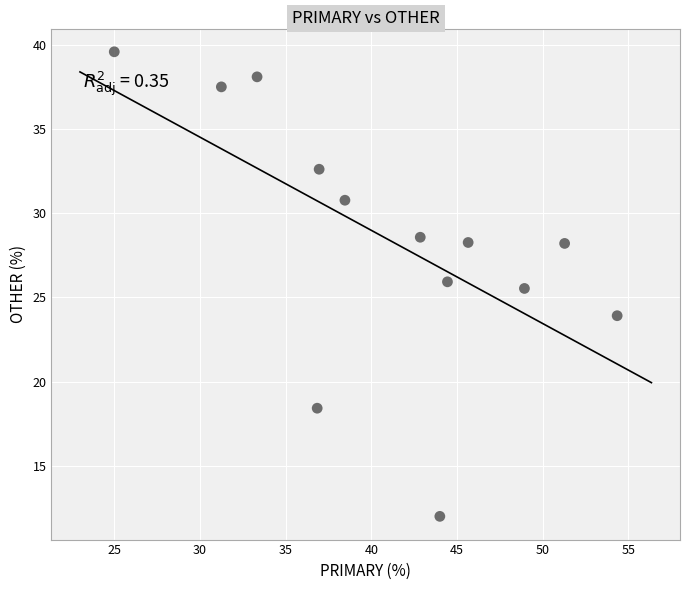

What is the range of X values (max minus min)?

29.3